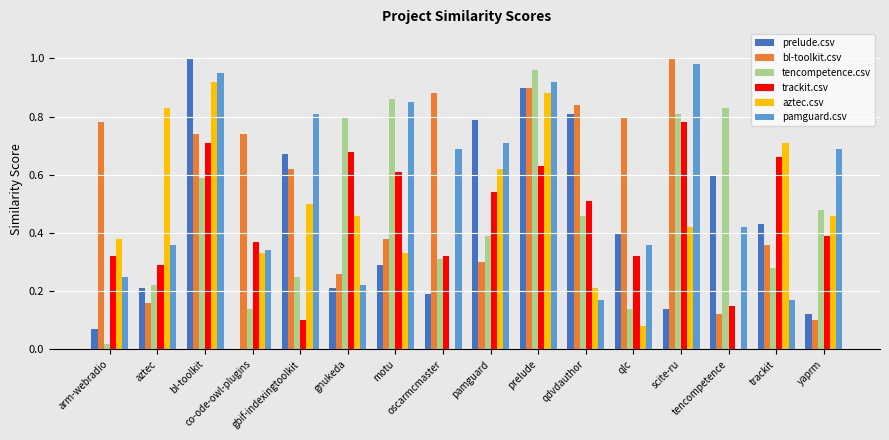

How many series are shown in this chart?

6